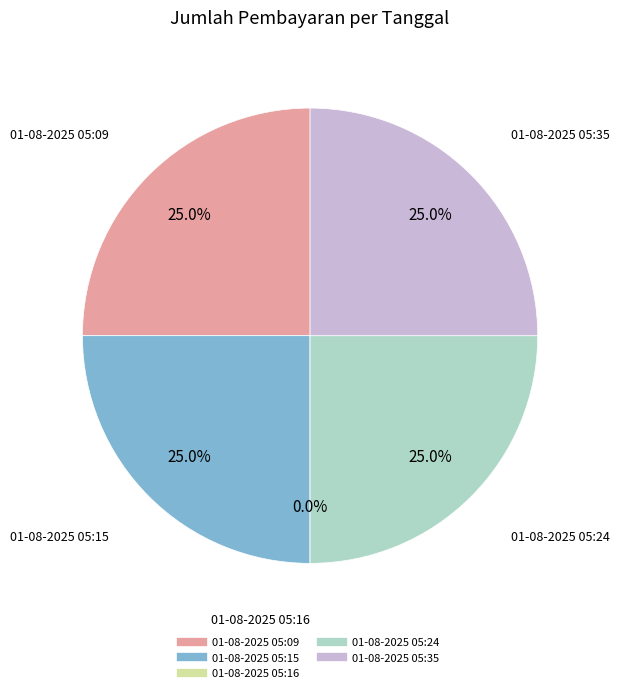

What is the smallest slice in the pie chart?

01-08-2025 05:16